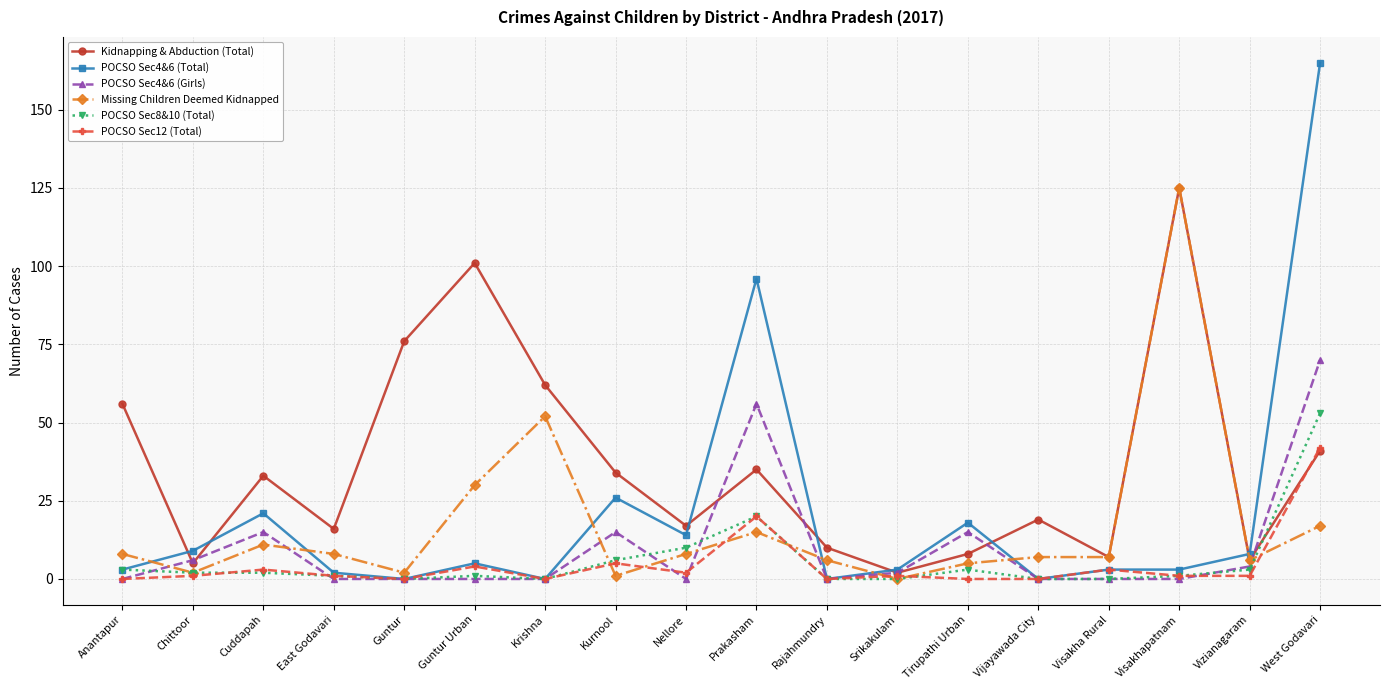

What is the spread (max minus min) of values at Prakasham?

81